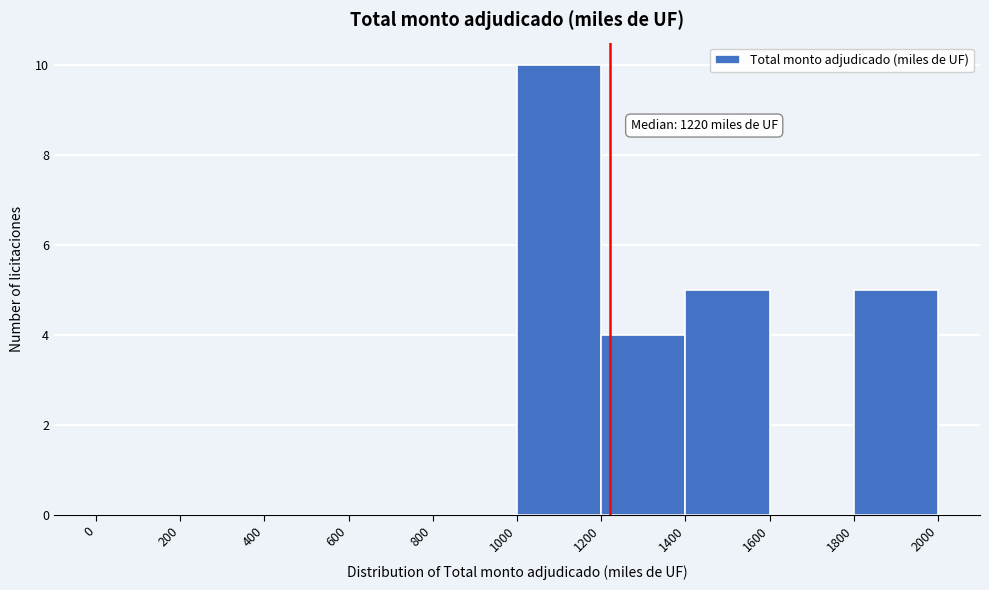

Over which range of the x-axis is the bar tallest?

1000 to 1200